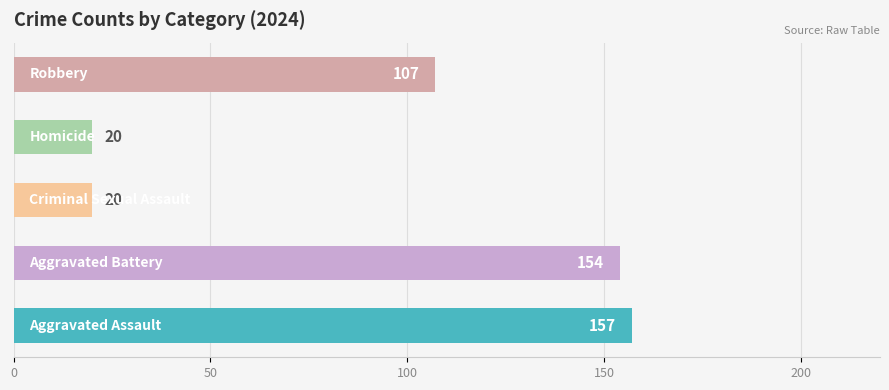

Count the number of data series in this chart.

5